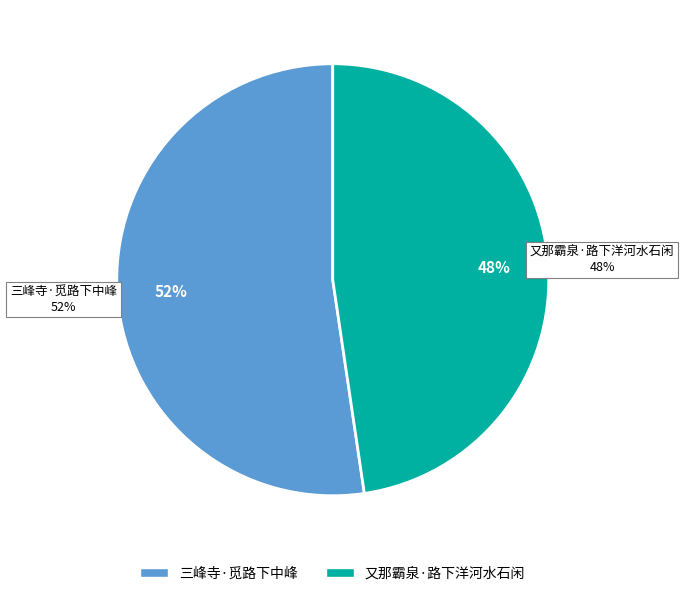

What is the ratio of the value at 又那霸泉·路下洋河水石闲 to the value at 三峰寺·觅路下中峰?

0.9